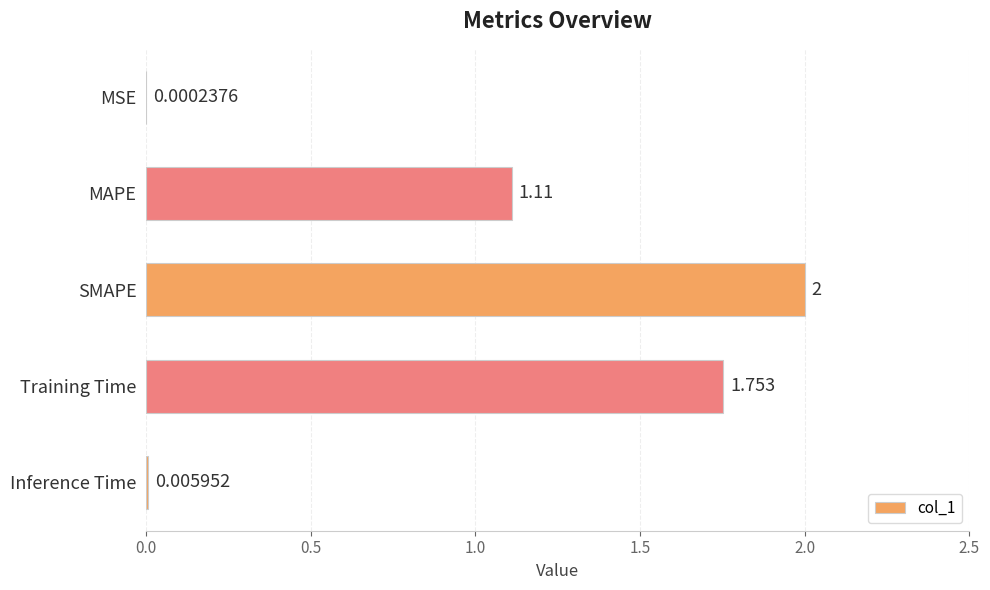

What is the sum of all values?

4.9